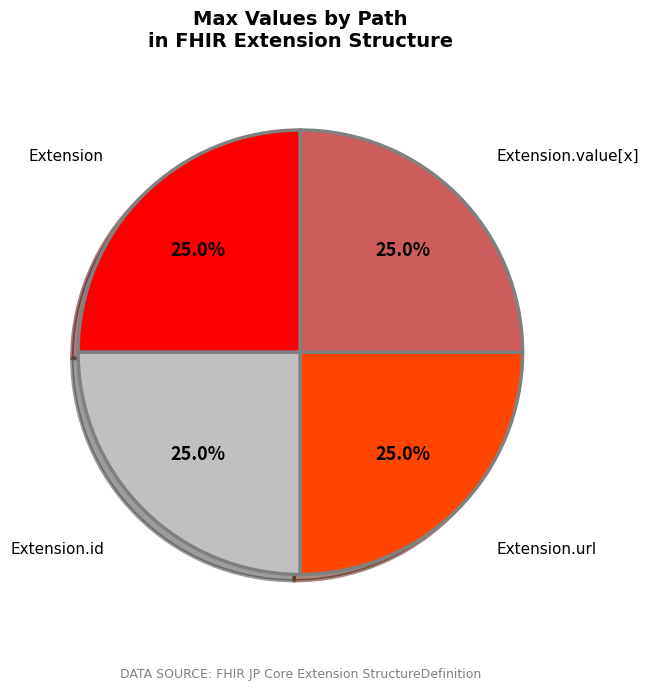

How much of the chart is everything except Extension?

75.0%